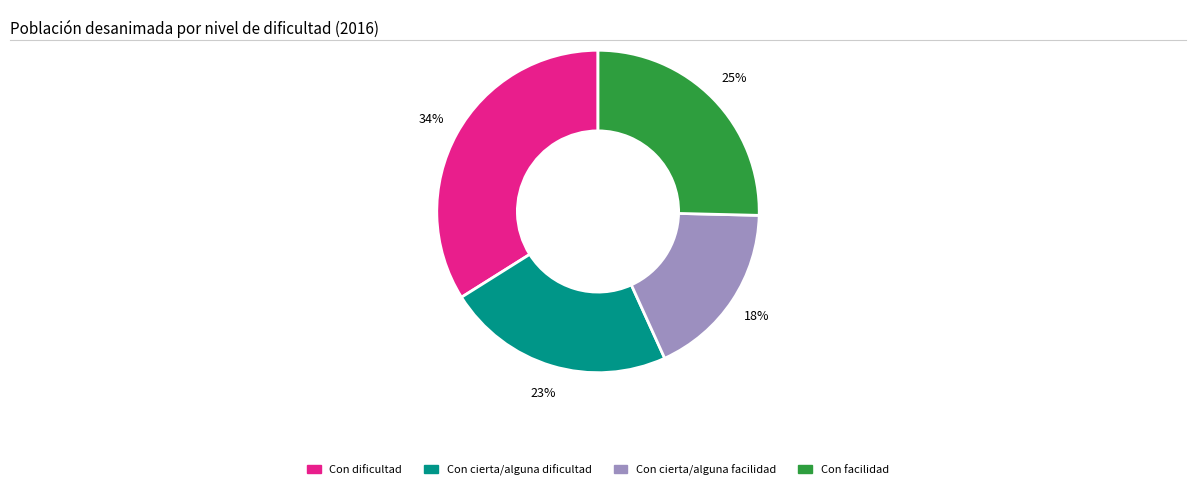

True or false: Con facilidad accounts for 17% of the total.

False